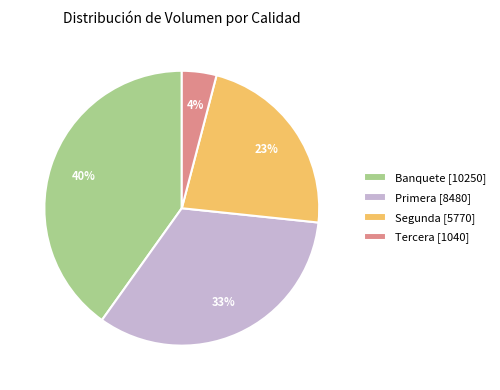

To the nearest percent, what is the difference between the largest and smallest slice percentages?

36%